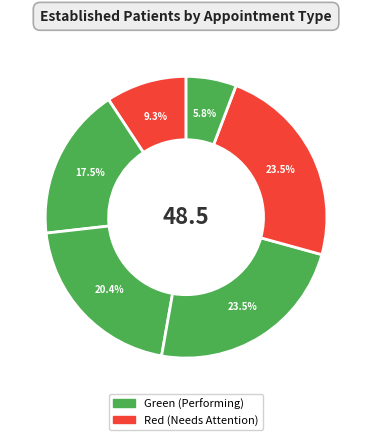

How many slices are in this pie chart?

6